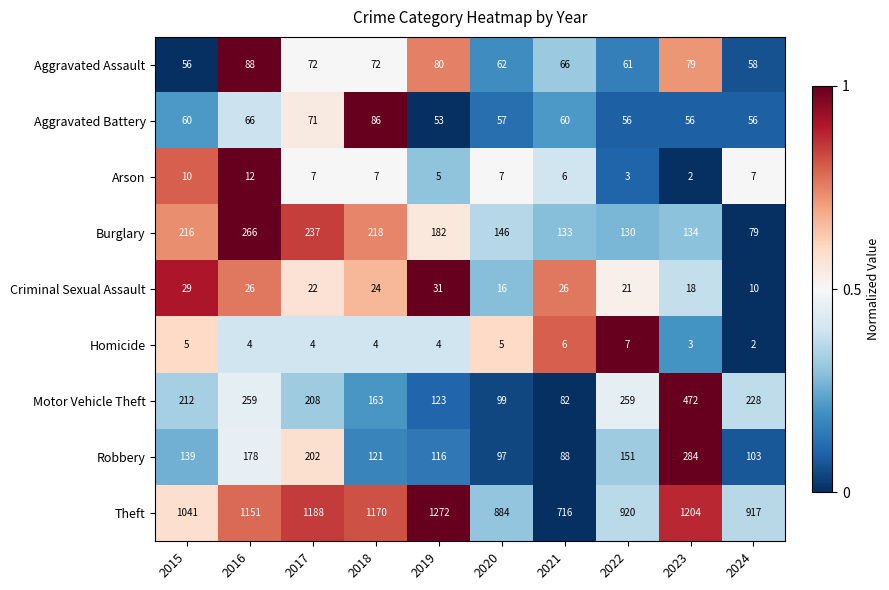

Which series has the largest total across all categories?

Theft